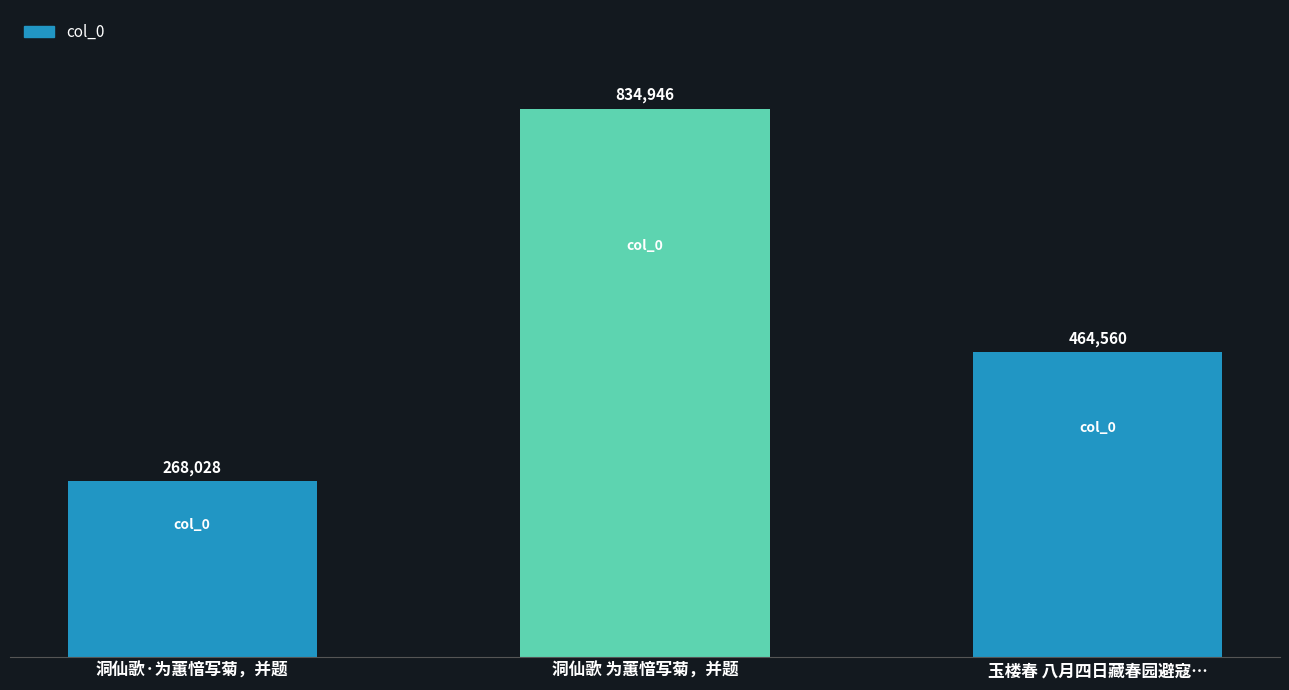

Which has a higher value, 玉楼春 八月四日藏春园避寇… or 洞仙歌·为蕙愔写菊，并题?

玉楼春 八月四日藏春园避寇…